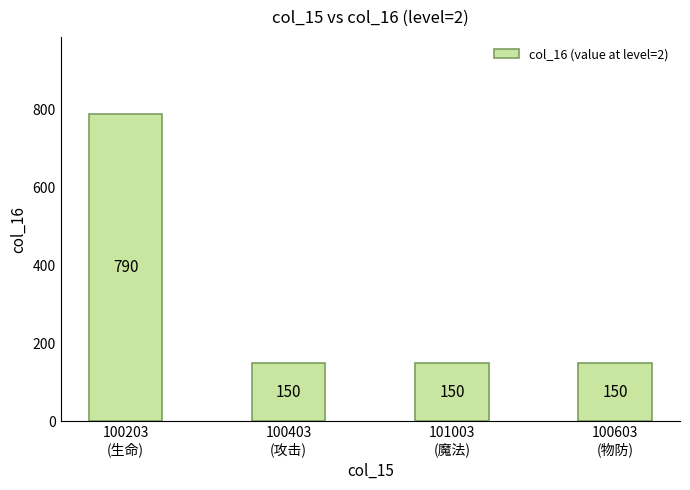

What is the minimum value shown in the chart?

150